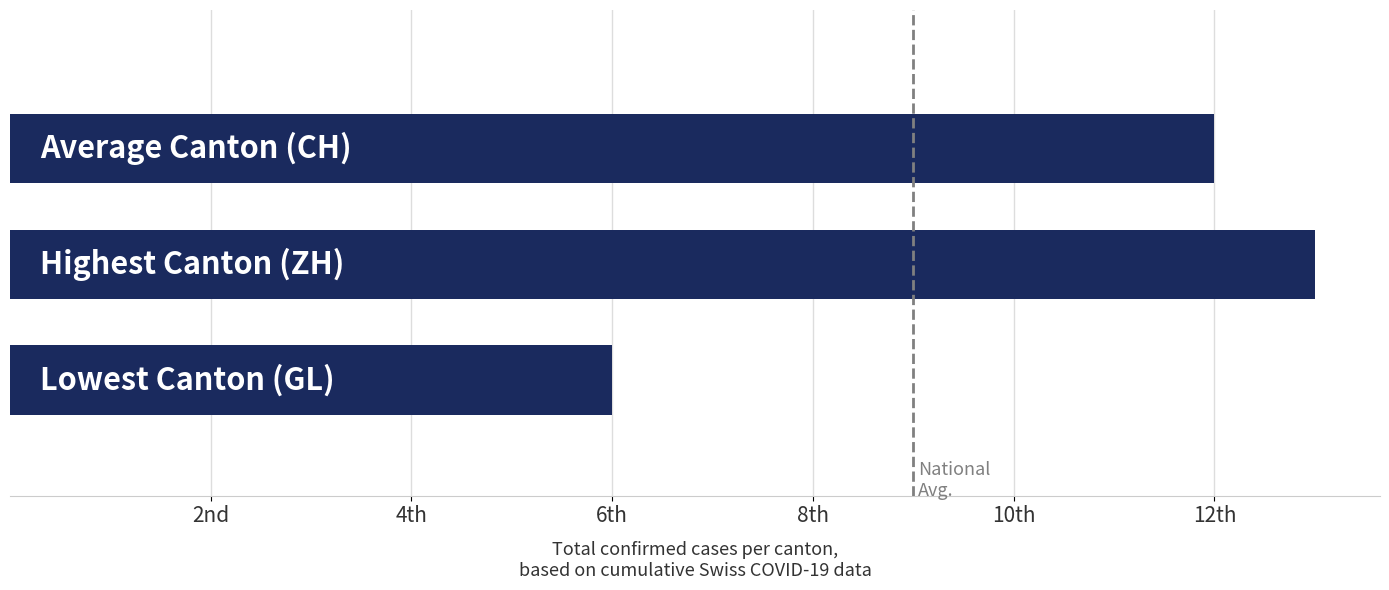

Are the bars grouped side by side (vs. stacked)?

No